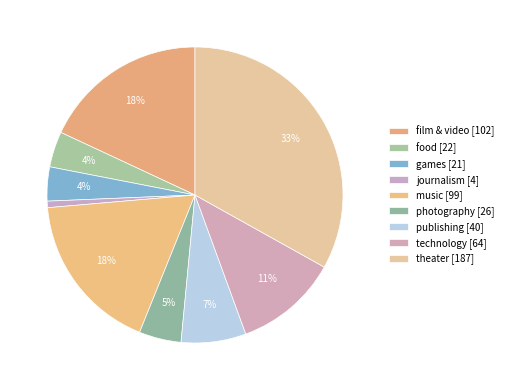

How many slices are in this pie chart?

9